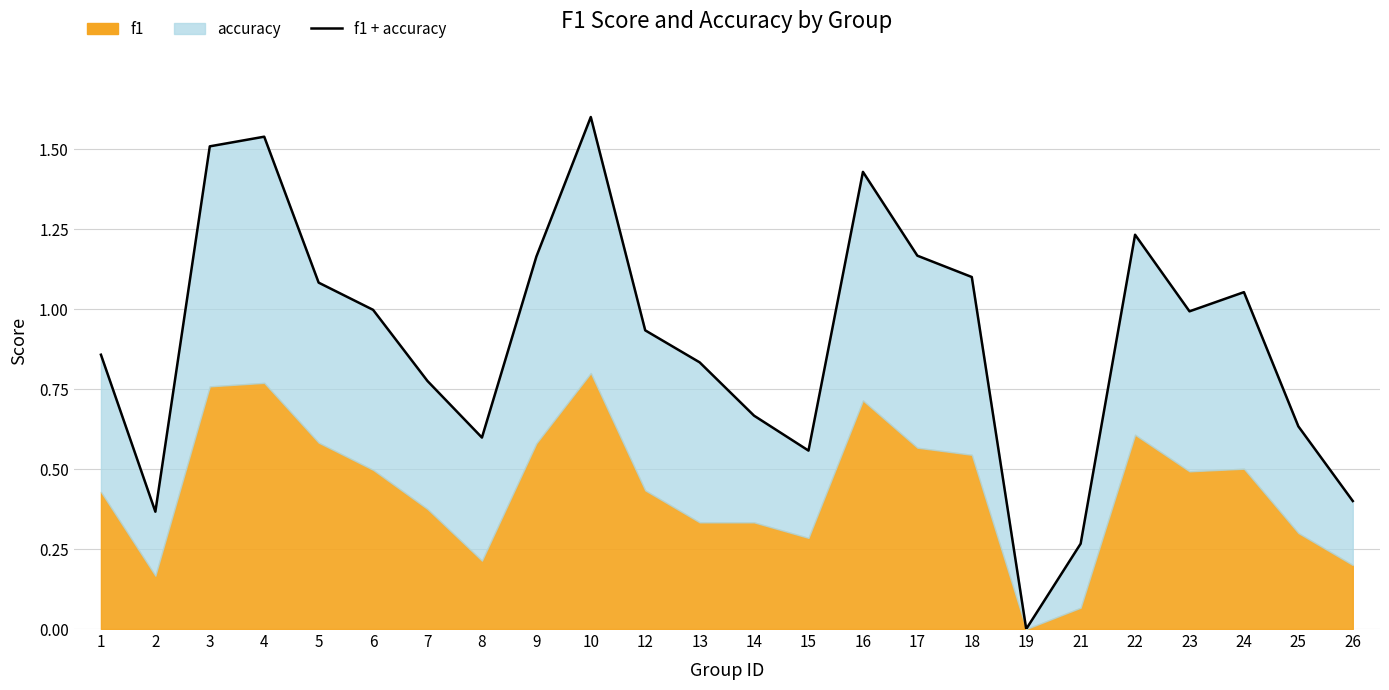

How many points are higher than both their immediate neighbors (excluding endpoints)?

5